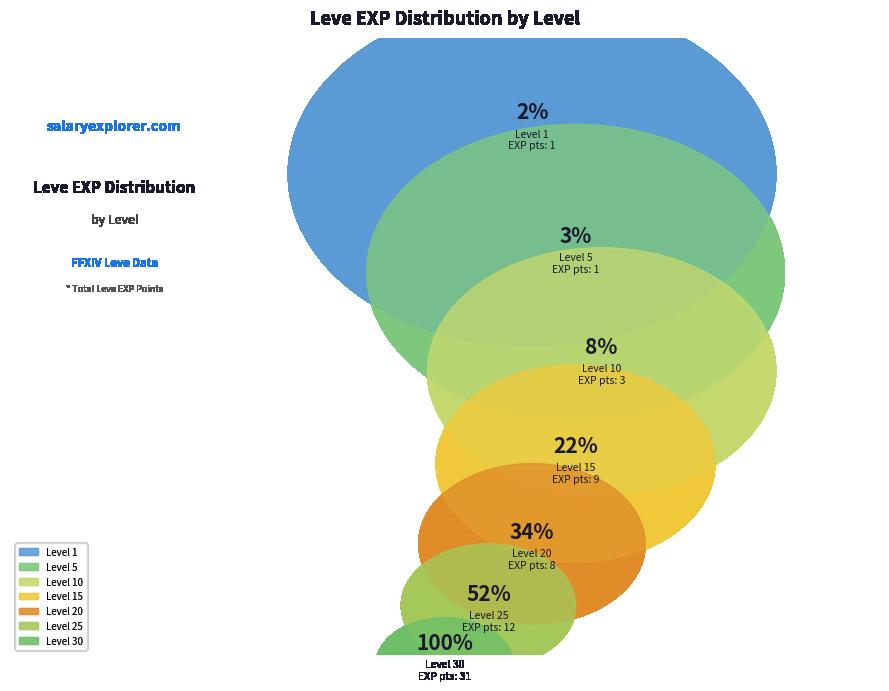

To the nearest percent, what percentage of the pie is Level 15?

14%